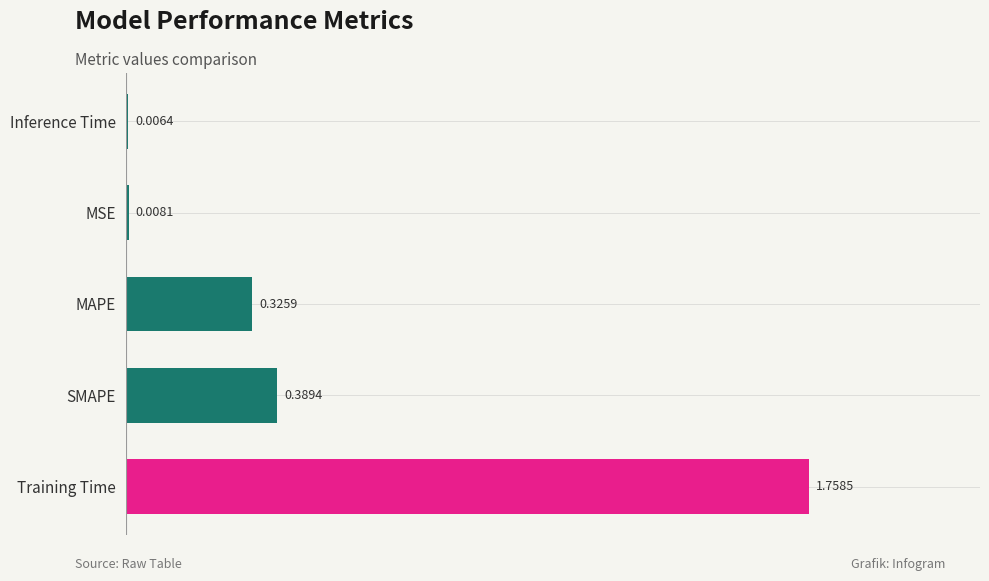

At which label is the value closest to 0?

Inference Time